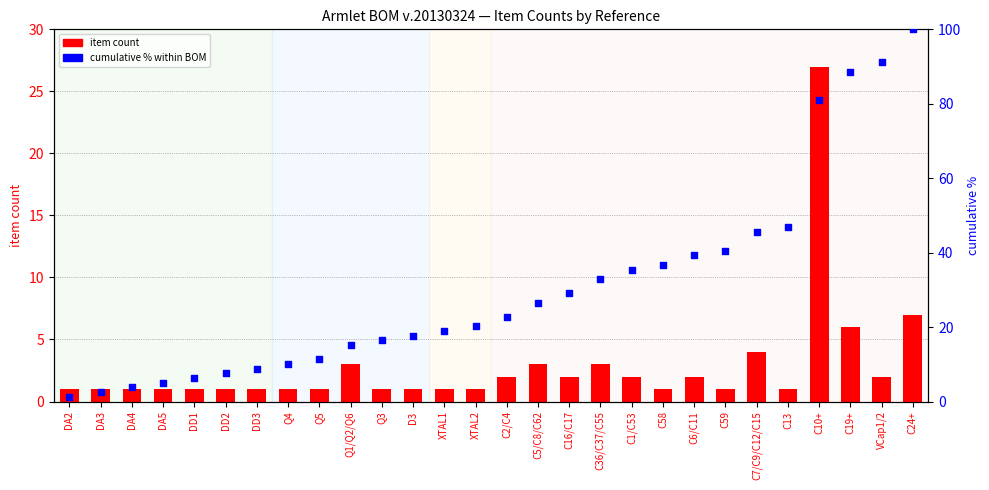

Which series contains the highest Y value?

cumulative %